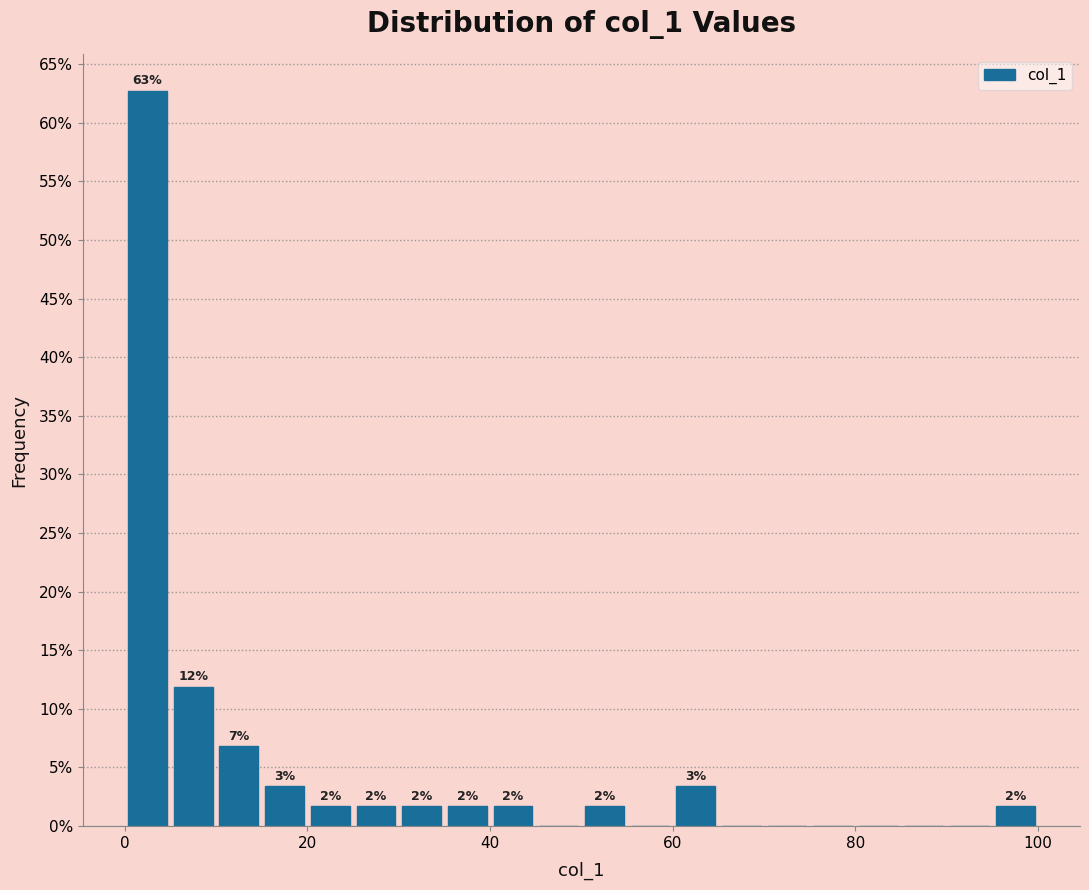

Read against the x-axis, roughly where is the centre of the tallest bar?

2